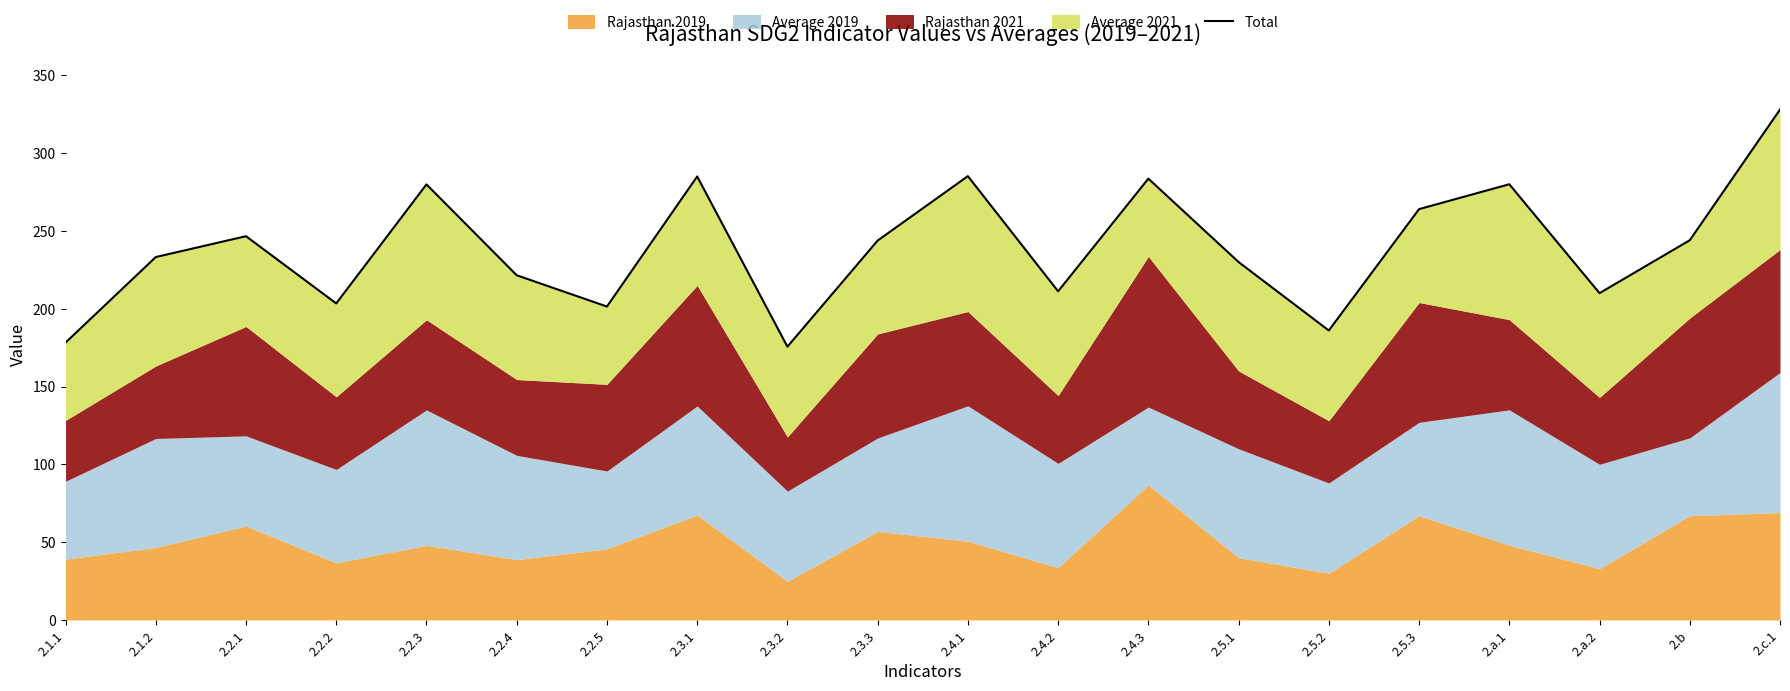

True or false: the data shows 264.0 at 2.5.3.

True